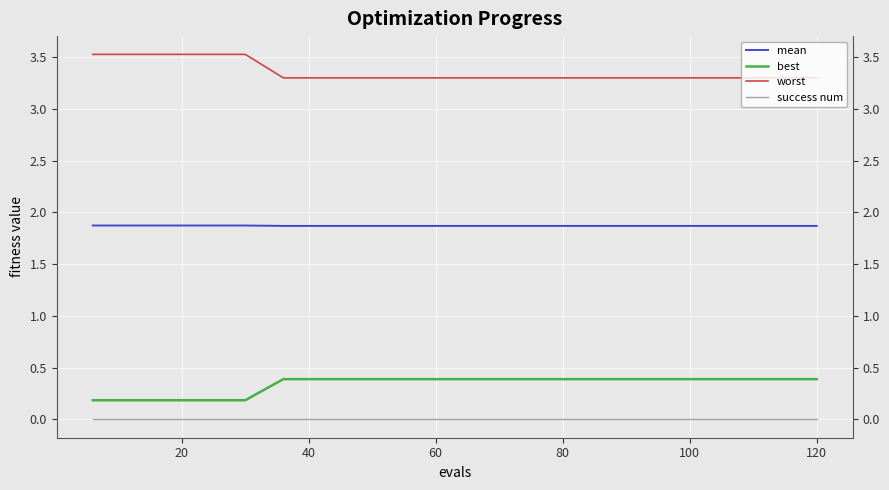

Reading left to right, list all the values displayed in this chart.

mean: 1.9	1.9	1.9	1.9	1.9	1.9	1.9	1.9	1.9	1.9	1.9	1.9	1.9	1.9	1.9	1.9	1.9	1.9	1.9	1.9
best: 0.2	0.2	0.2	0.2	0.2	0.4	0.4	0.4	0.4	0.4	0.4	0.4	0.4	0.4	0.4	0.4	0.4	0.4	0.4	0.4
worst: 3.5	3.5	3.5	3.5	3.5	3.3	3.3	3.3	3.3	3.3	3.3	3.3	3.3	3.3	3.3	3.3	3.3	3.3	3.3	3.3
success num: 0.0	0.0	0.0	0.0	0.0	0.0	0.0	0.0	0.0	0.0	0.0	0.0	0.0	0.0	0.0	0.0	0.0	0.0	0.0	0.0